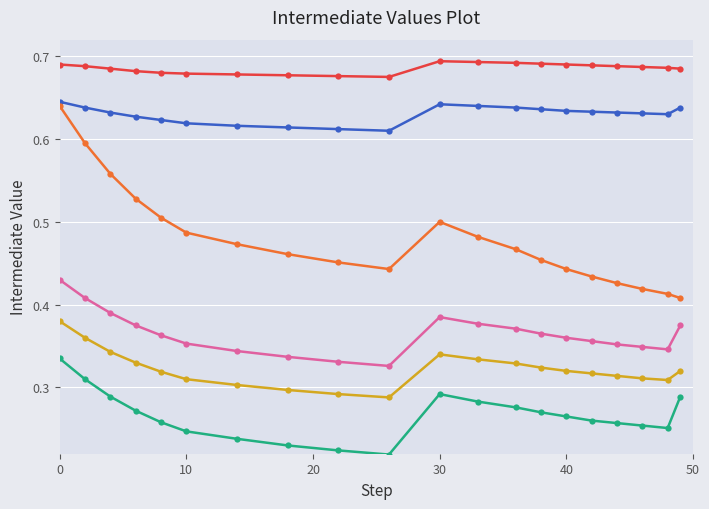

Is this an area chart (filled region under the line)?

No